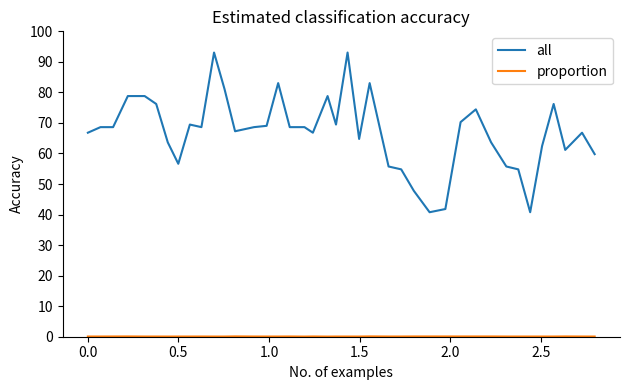

How many lines are shown in the chart?

2